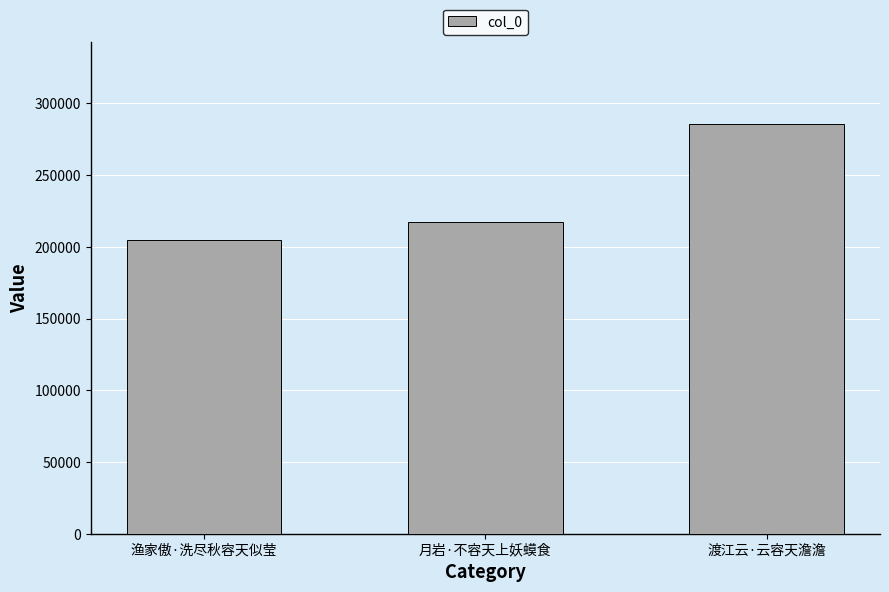

Reading left to right, transcribe all the data shown in this chart.

204885	217178	285692